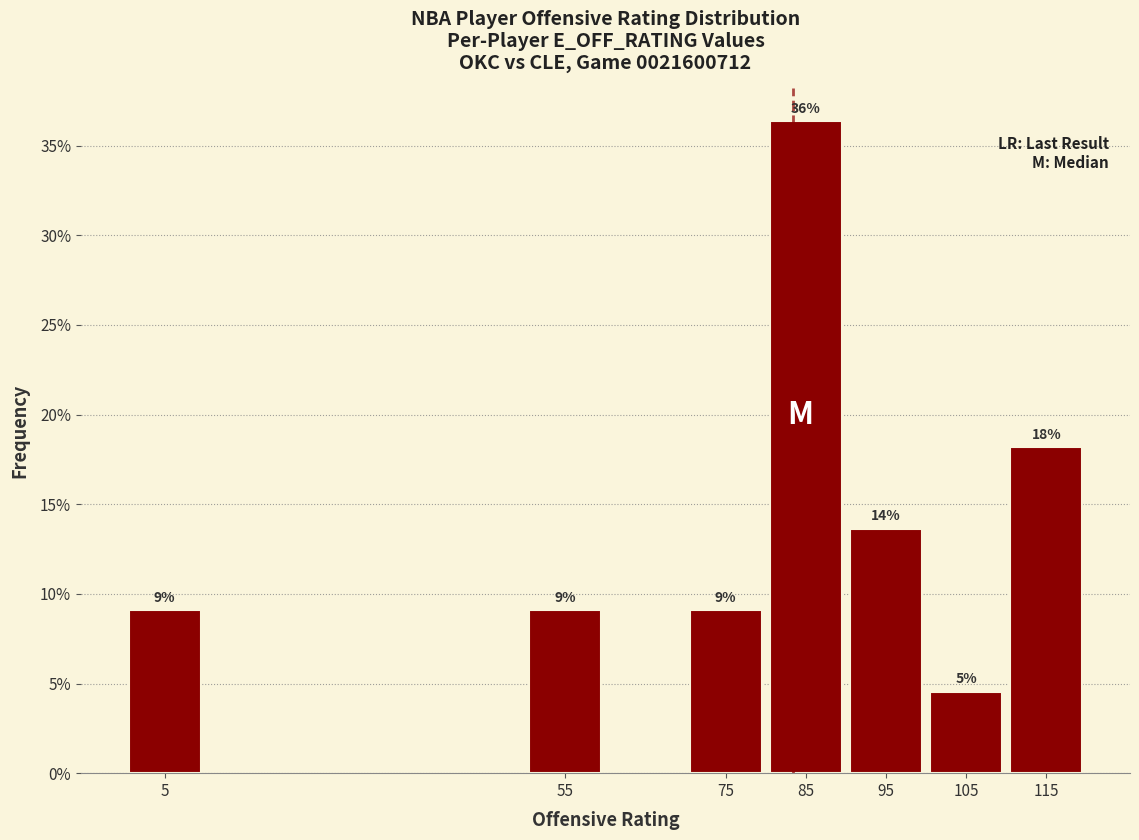

How many bars are there in total?

7